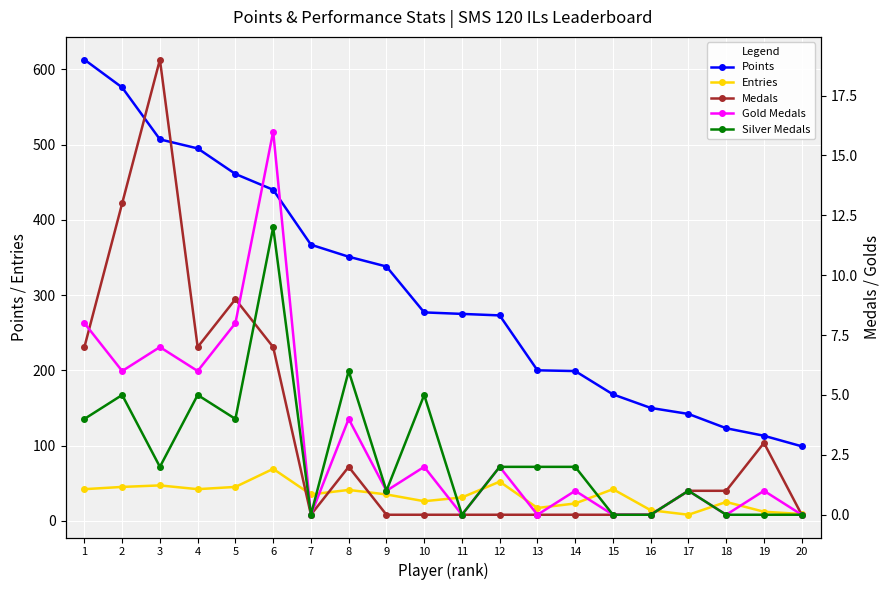

Read the Points value at 4, to the nearest 100.

500